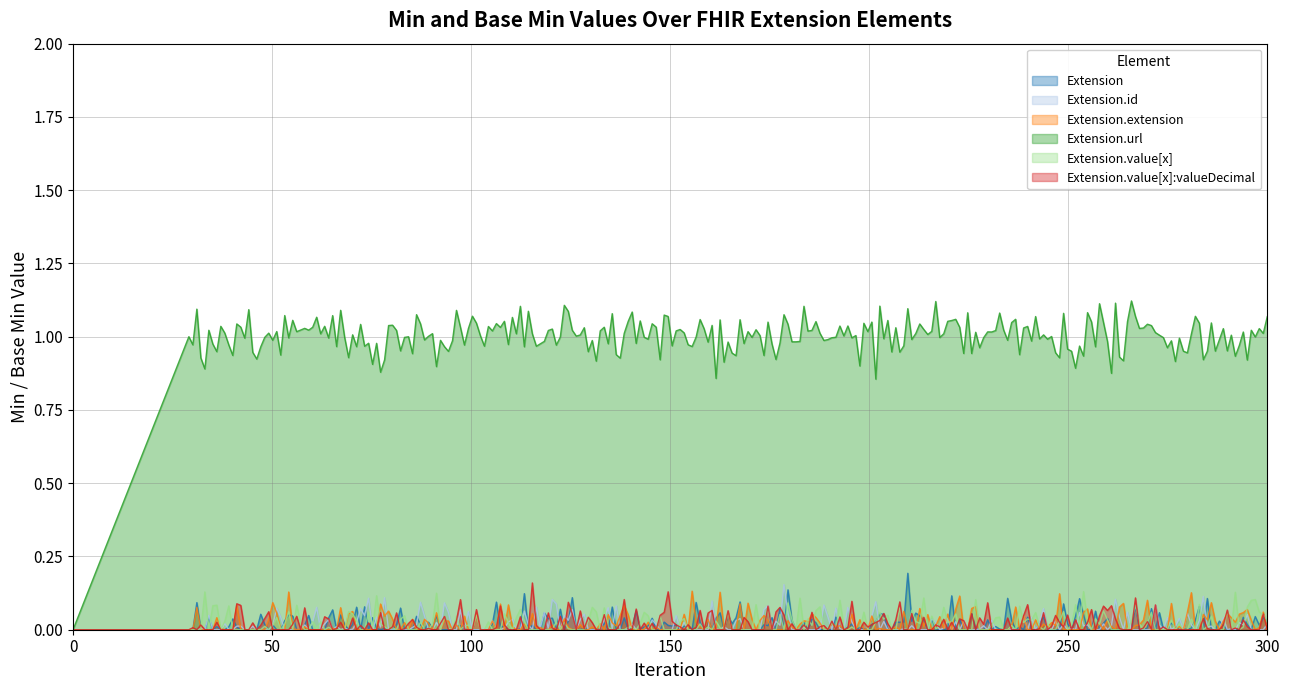

Is it true that Extension.url equals 2 at Extension.id?

False